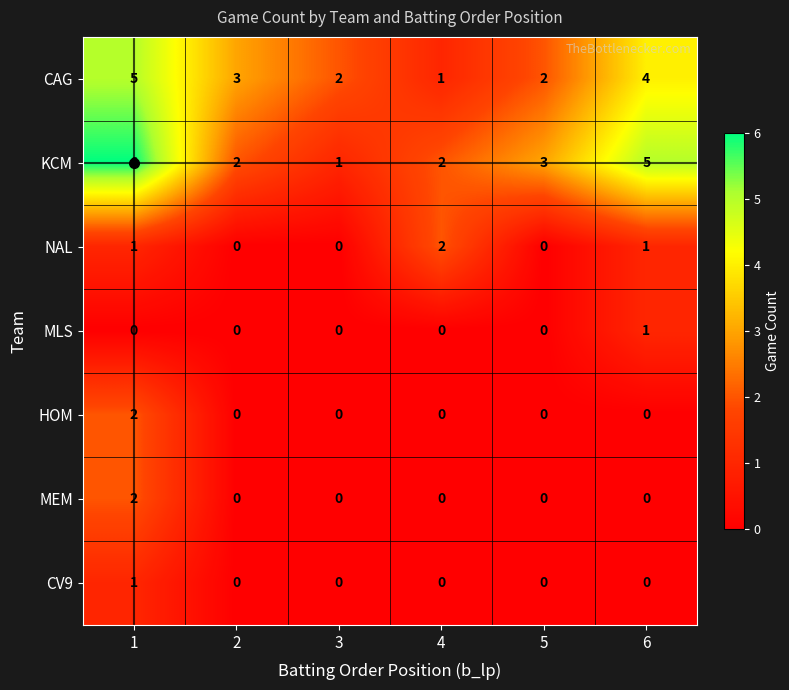

What is the difference between the second highest and second lowest values in the KCM series?

3